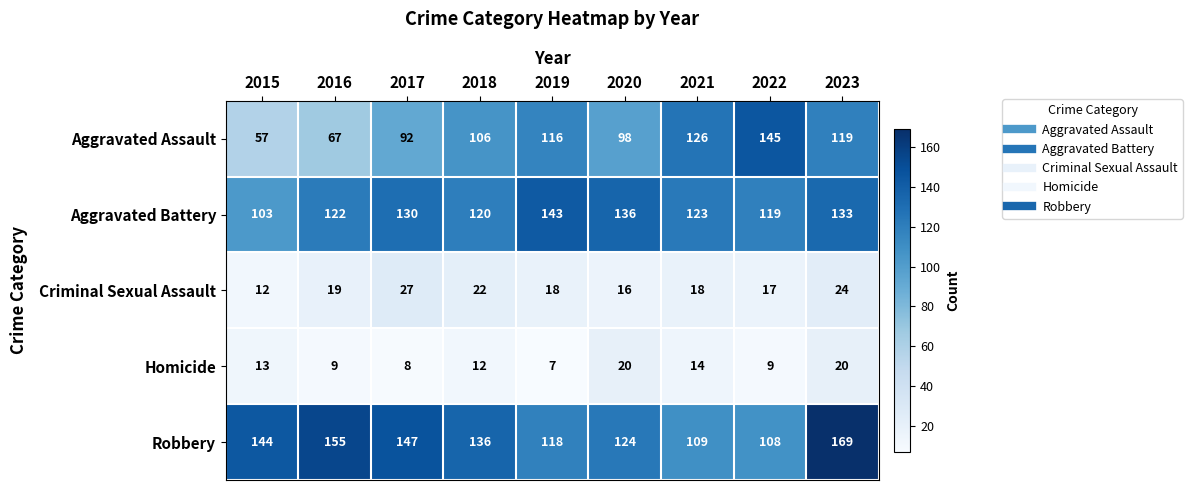

The value of Homicide at 2020 is 27. True or false?

False